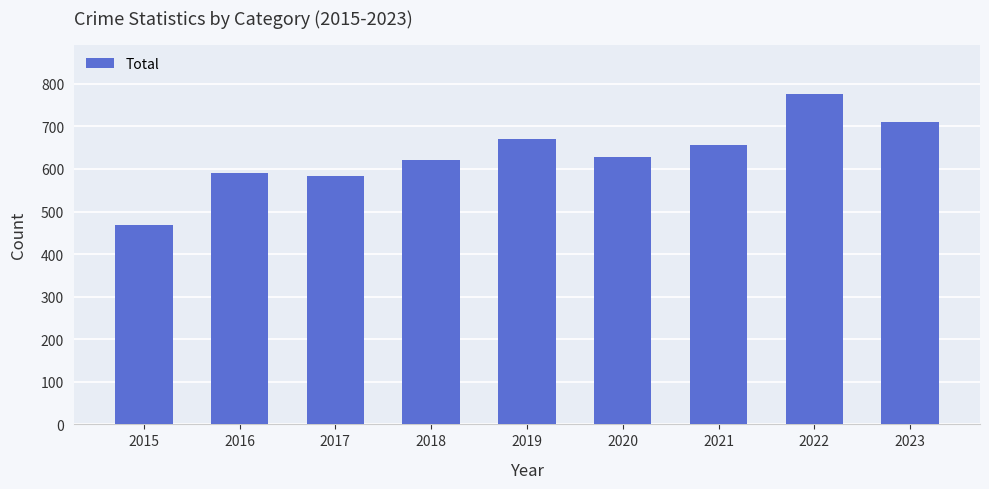

Reading left to right, extract all data points from this chart.

2015=469	2016=590	2017=584	2018=620	2019=671	2020=627	2021=657	2022=776	2023=711